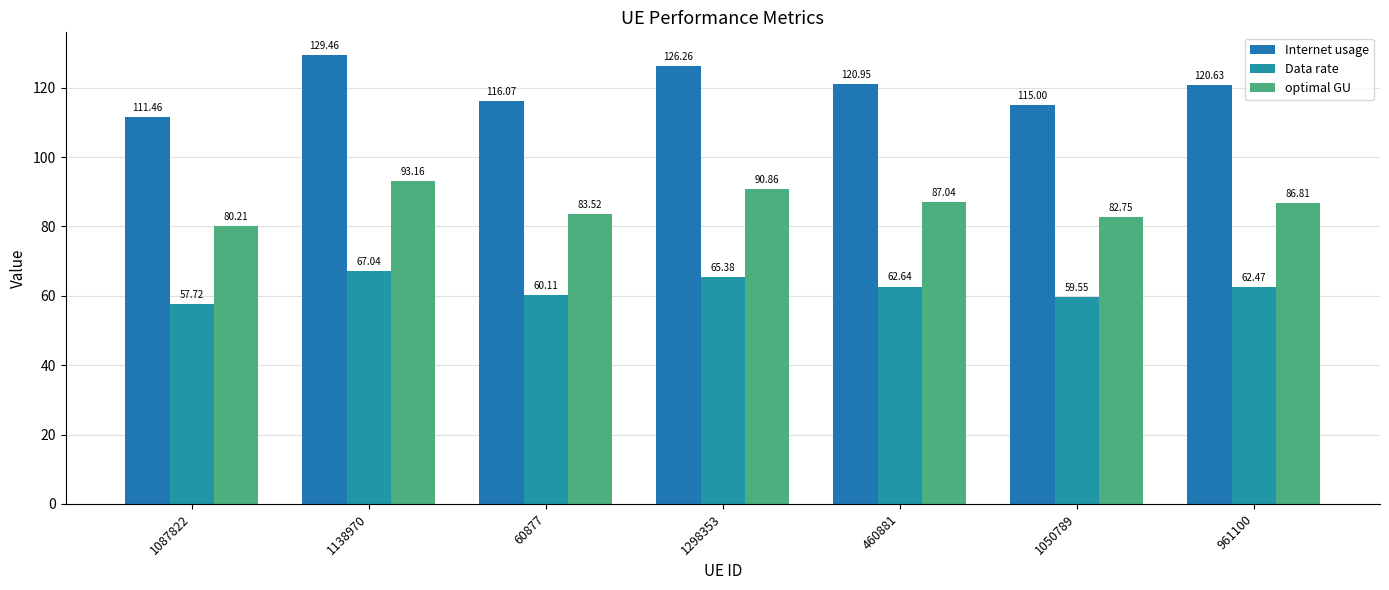

What is the greatest value displayed?

129.5